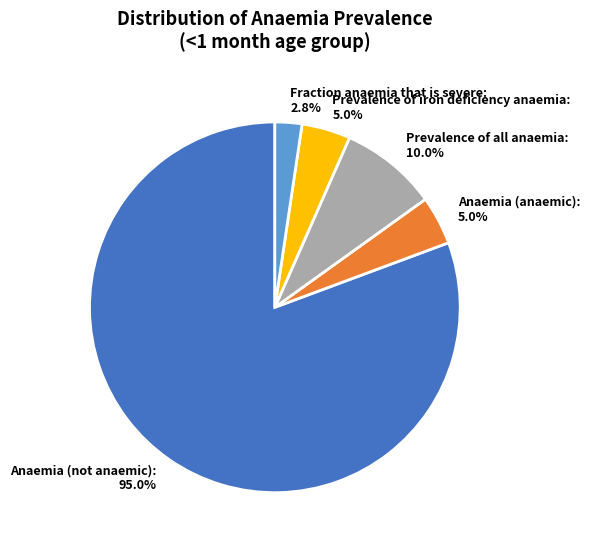

Which slice is the largest?

Anaemia (not anaemic)